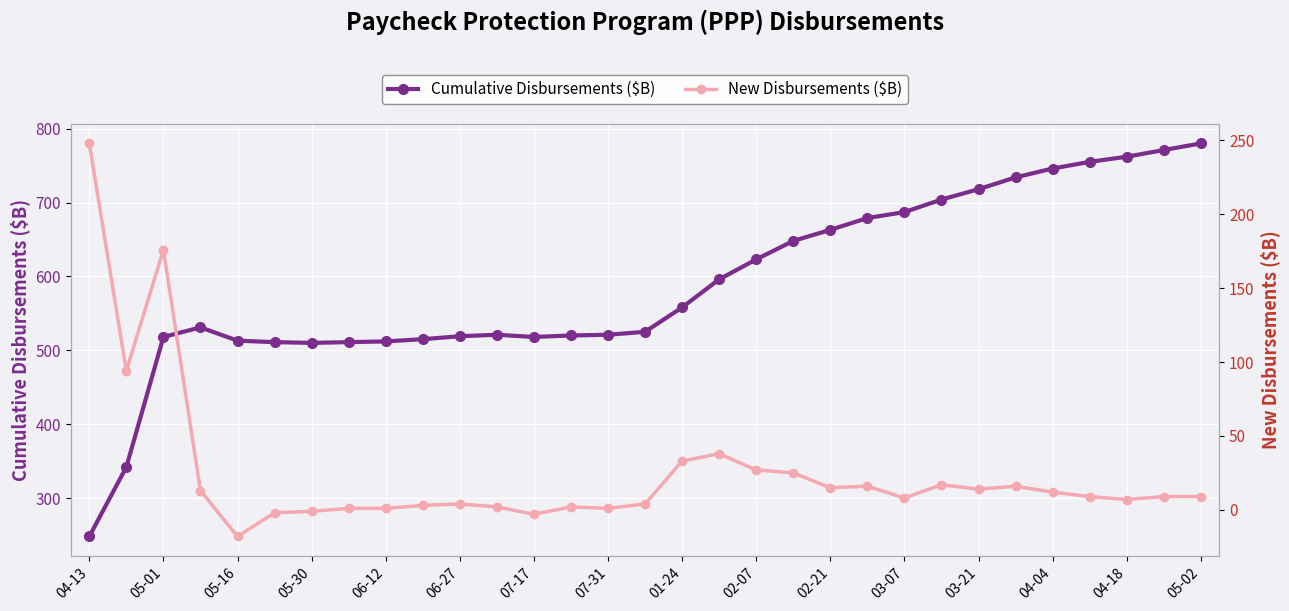

True or false: Cumulative Disbursements ($B) and New Disbursements ($B) intersect in this chart.

False